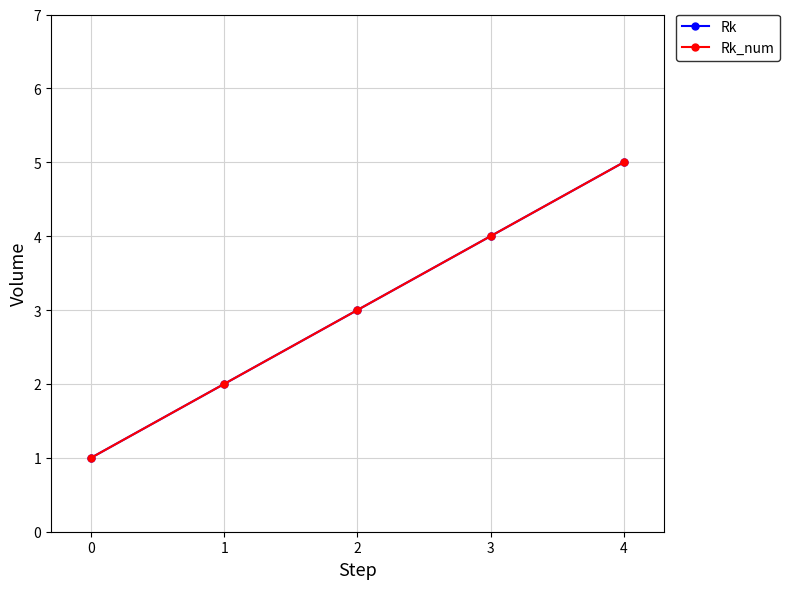

What is the greatest value displayed?

5